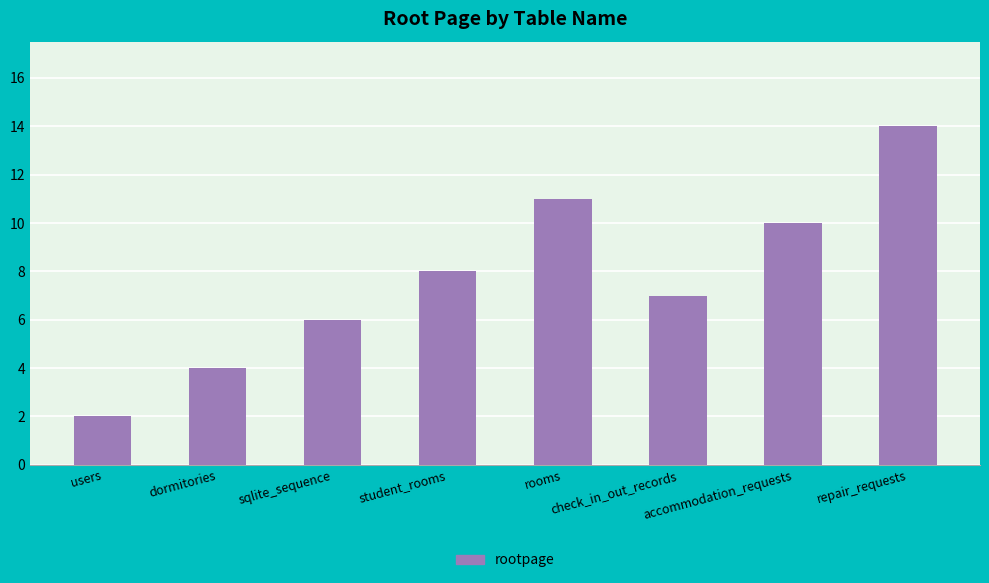

What is the label of the 5th bar from the left?

rooms